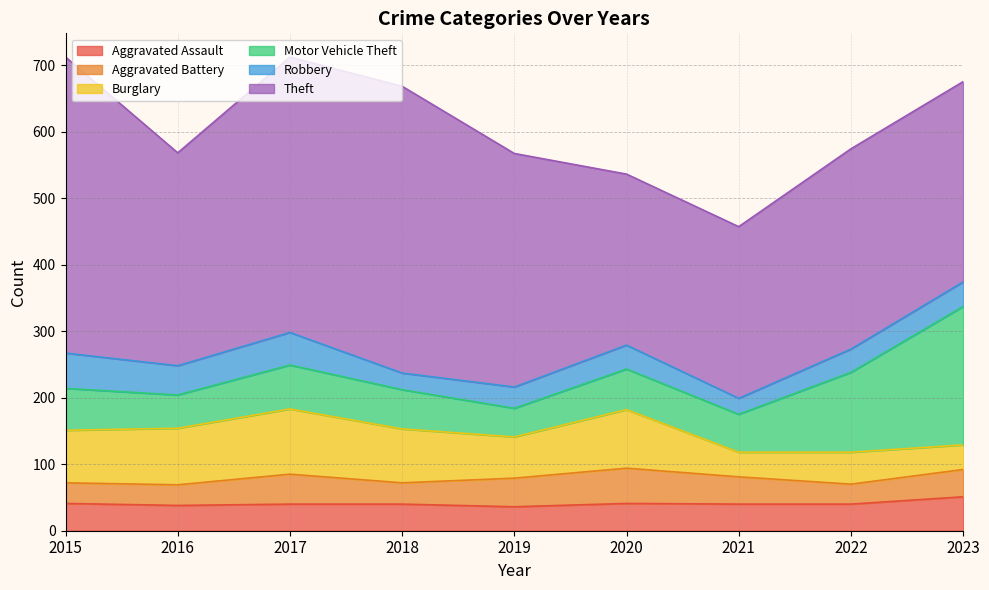

Which series has the widest spread of values?

Theft